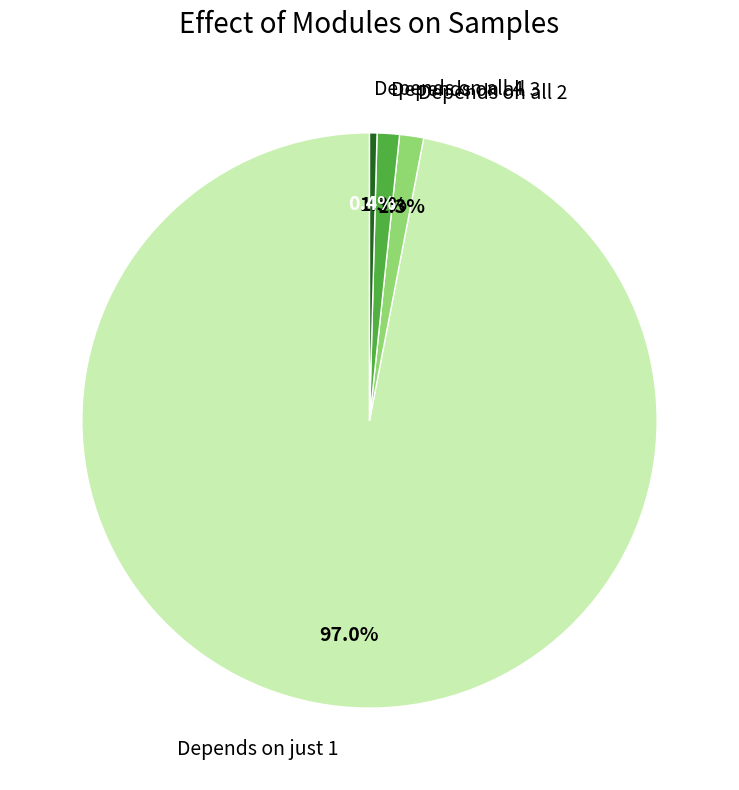

Do Depends on just 1 and Depends on all 4 together represent more than half of the pie?

Yes